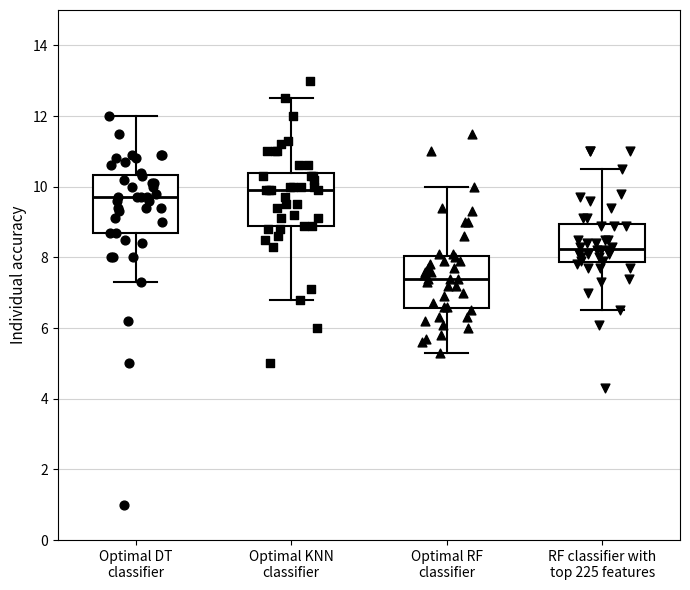

Which box's median line is the highest?

Optimal KNN classifier